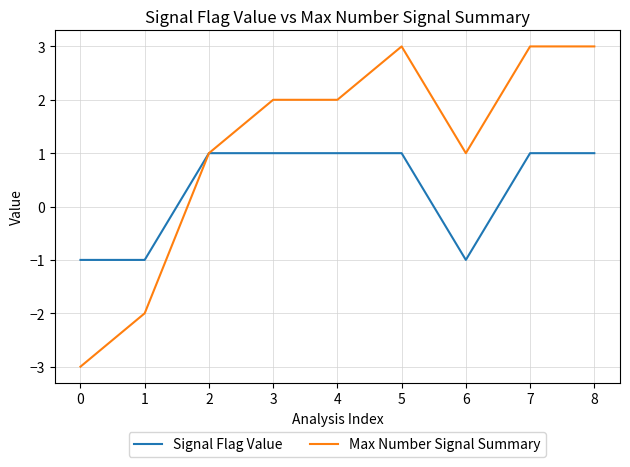

The value of Max Number Signal Summary at 6 is 1. True or false?

True